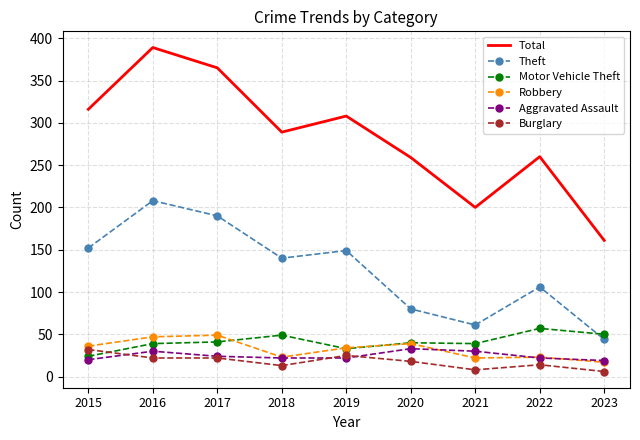

True or false: Robbery and Theft intersect in this chart.

False